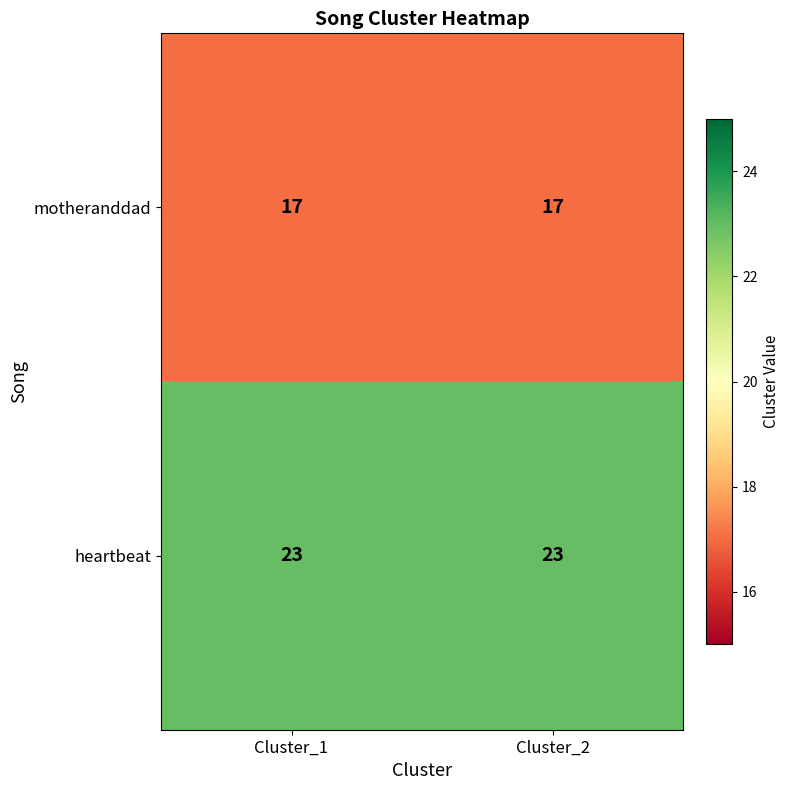

Is it true that motheranddad equals 7 at Cluster_2?

False